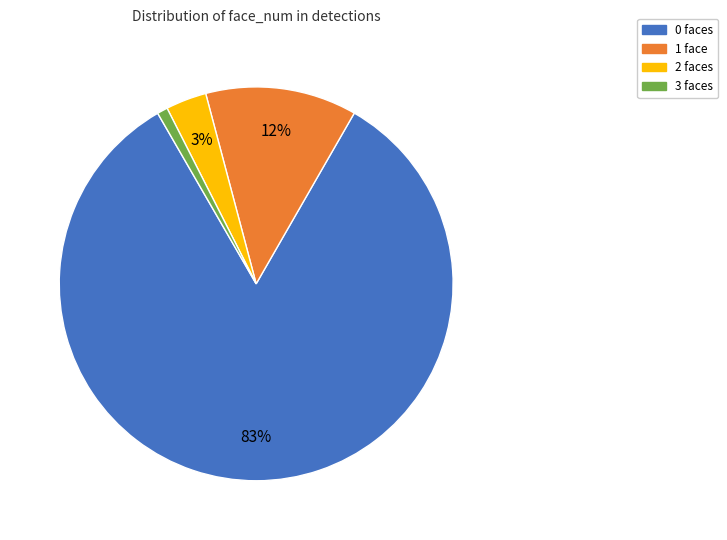

How many slices are in this pie chart?

4